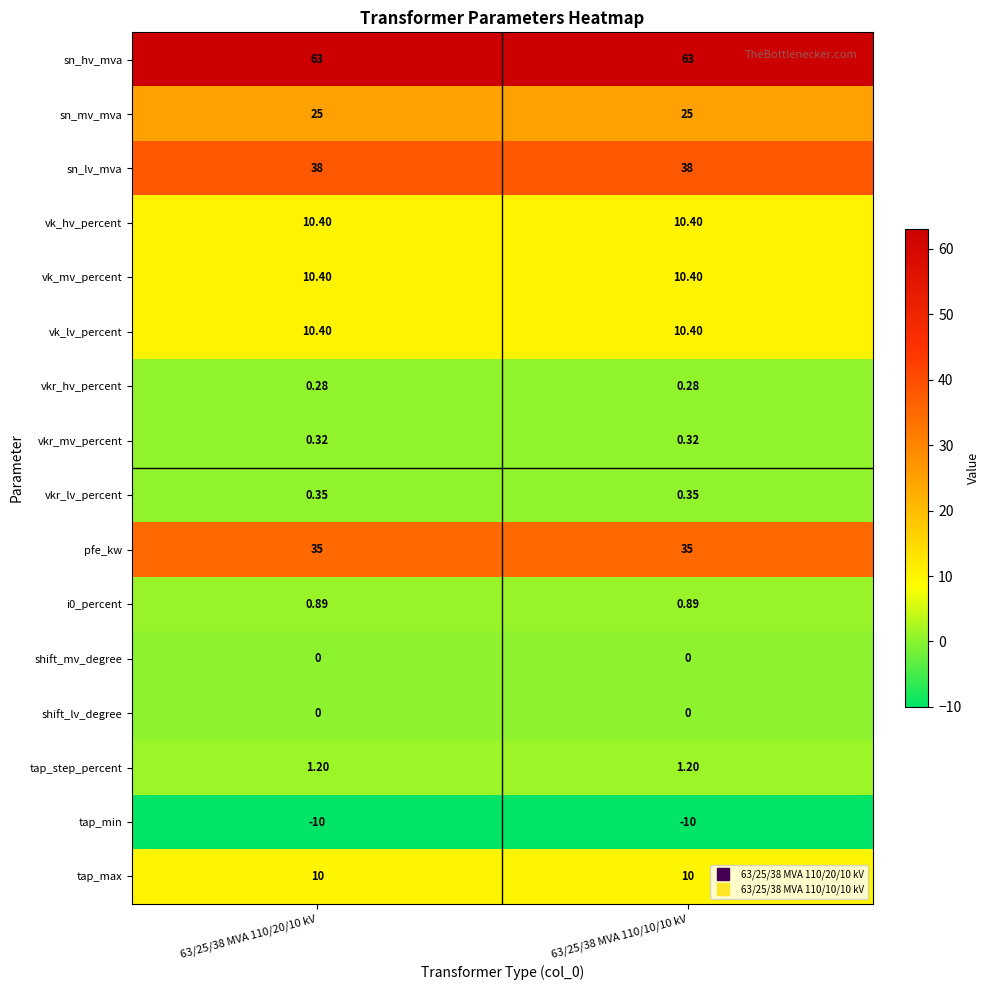

Which series has the largest total across all categories?

sn_hv_mva